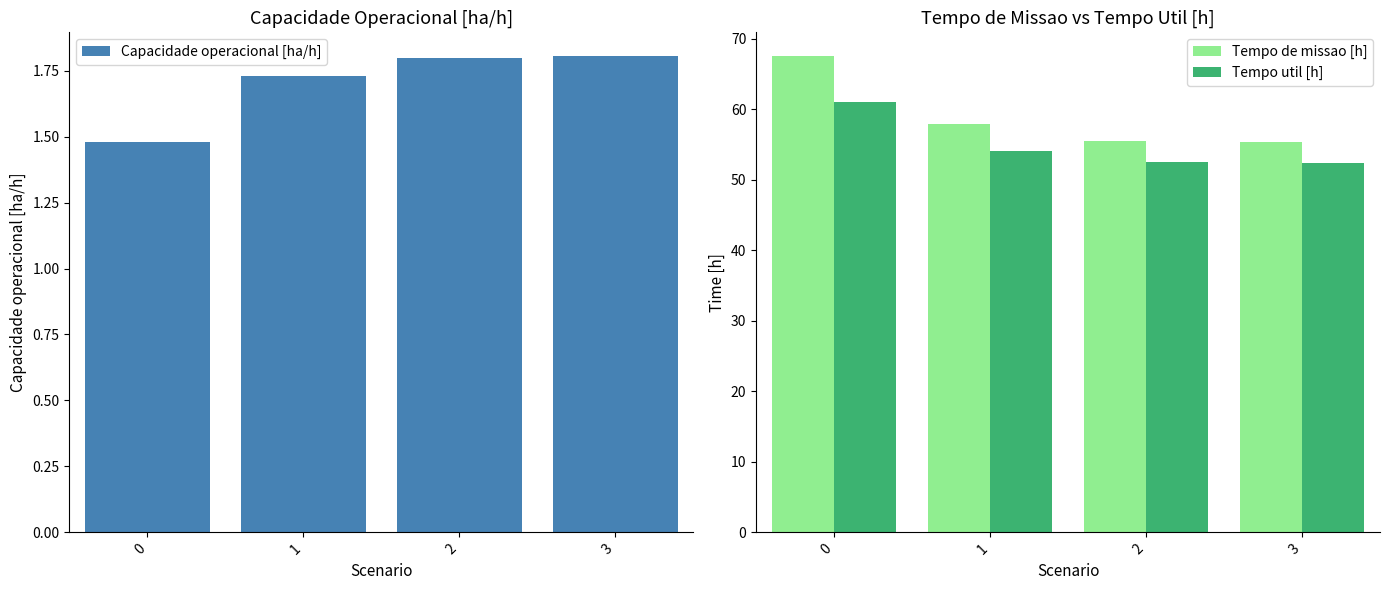

Reading right to left, what are all the values shown in this chart?

Capacidade operacional [ha/h]: 3=1.8	2=1.8	1=1.7	0=1.5
Tempo de missao [h]: 3=55.4	2=55.6	1=57.9	0=67.5
Tempo util [h]: 3=52.4	2=52.5	1=54.1	0=61.0